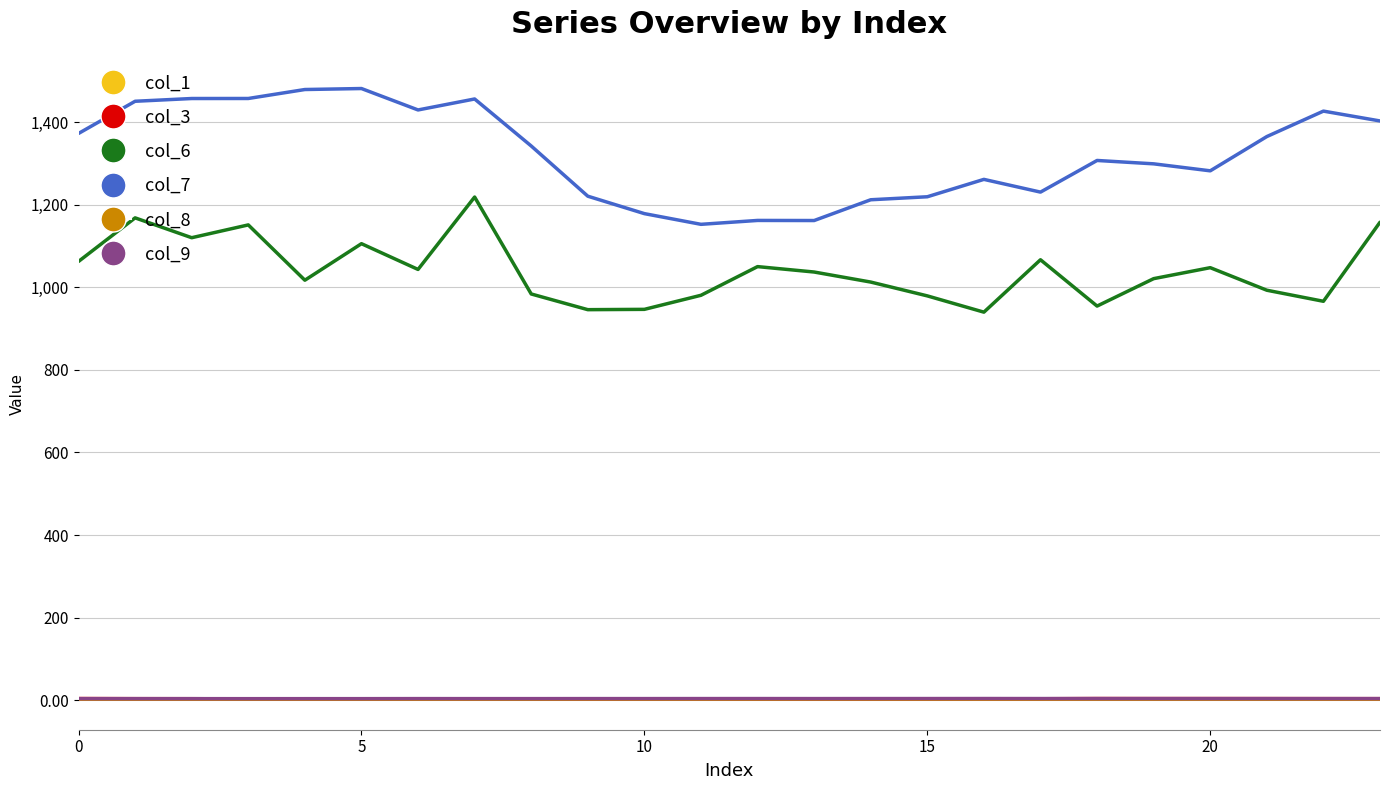

What is the maximum value shown in the chart?

1481.4